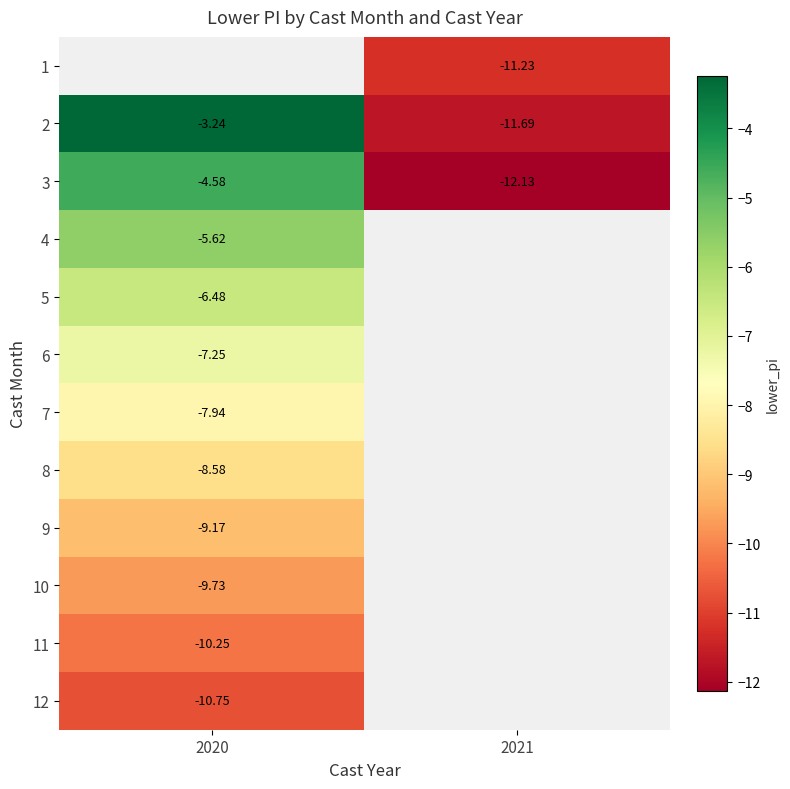

Count the number of categories in the chart.

2